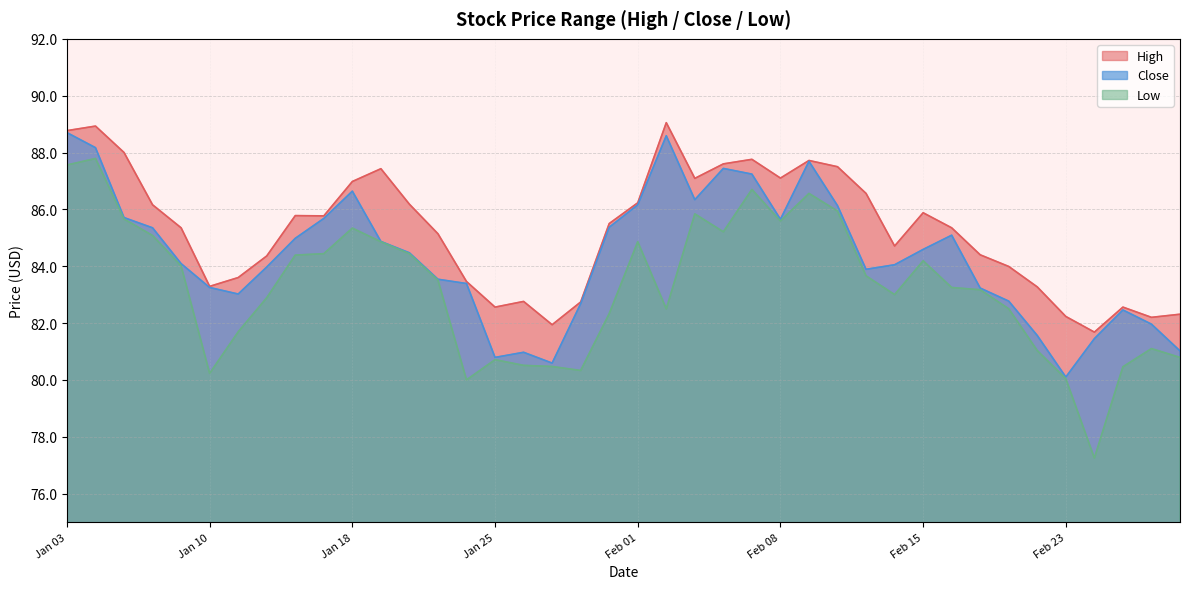

How many data points in Close are above 84?

22